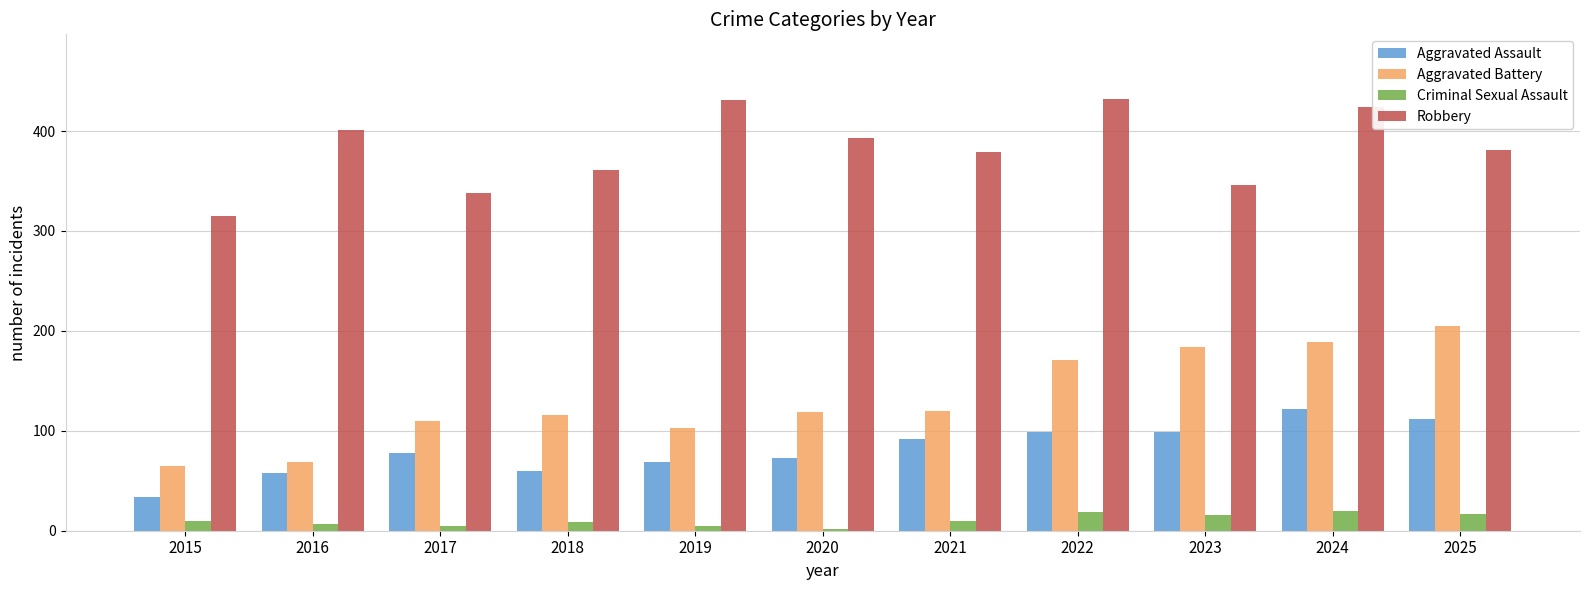

What is the difference between the maximum and minimum values in the Criminal Sexual Assault series?

18